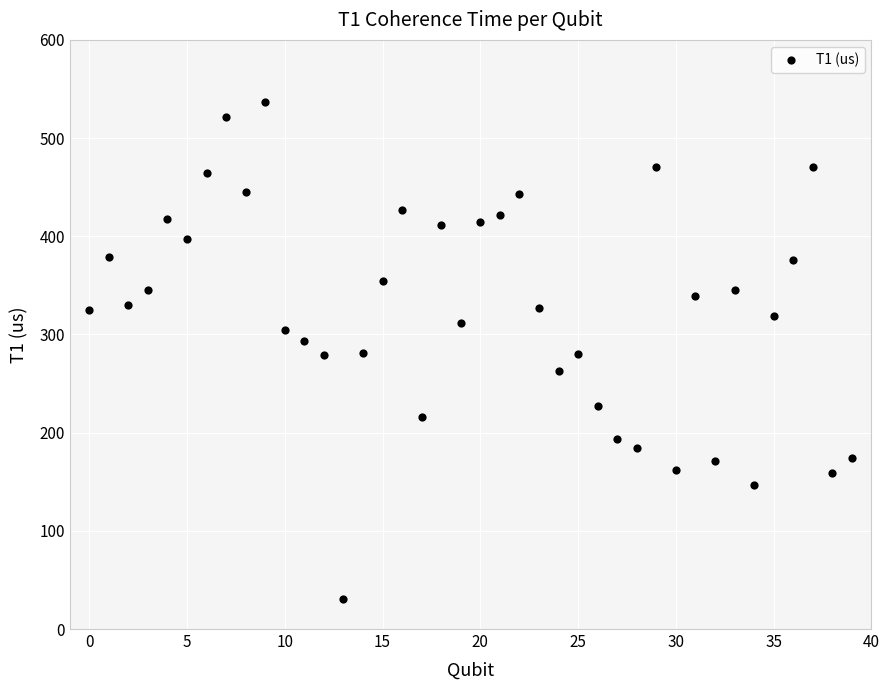

What is the range of Y values (max minus min)?

506.6